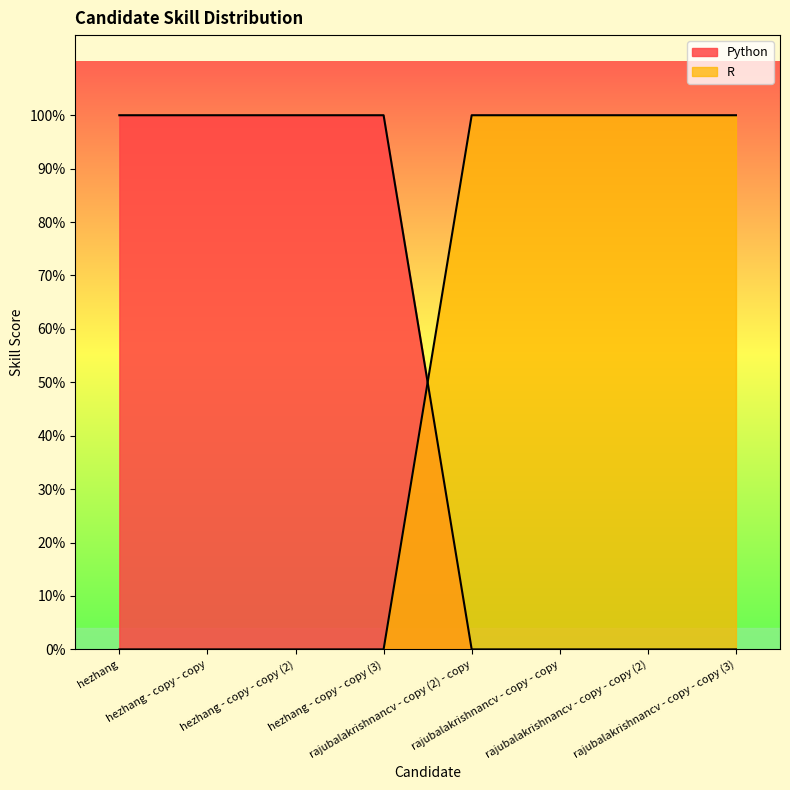

How many values in R are above zero?

4